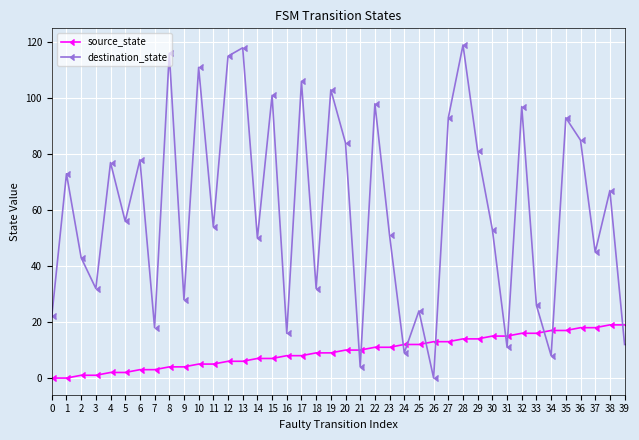

What is the total value across all series at 11?

59